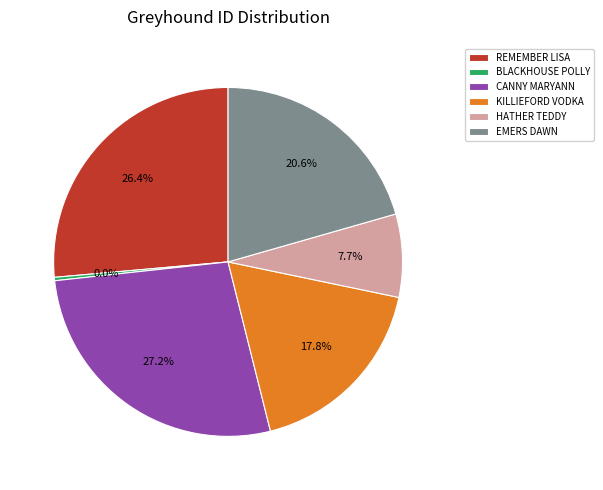

Is it true that BLACKHOUSE POLLY is 0% of the pie?

True